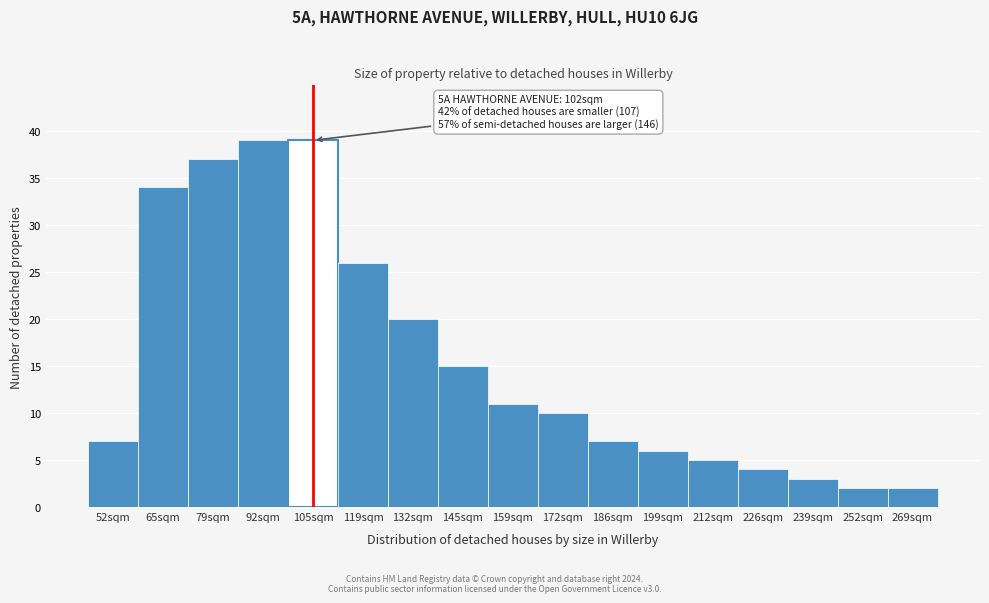

Reading right to left, transcribe all the data shown in this chart.

2	2	3	4	5	6	7	10	11	15	20	26	39	39	37	34	7